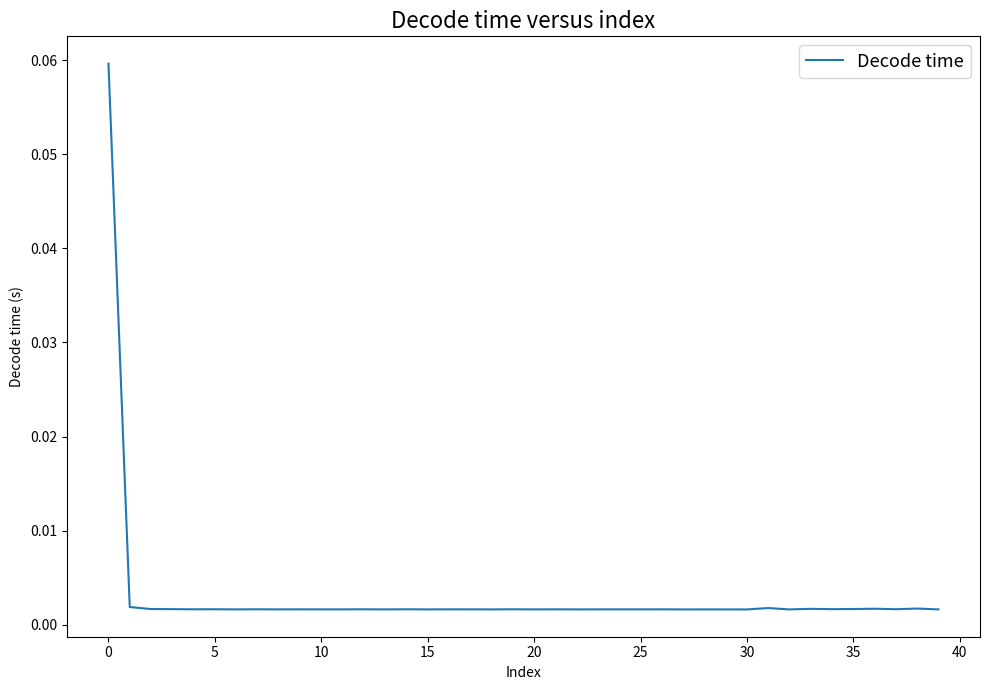

Is this an area chart (filled region under the line)?

No